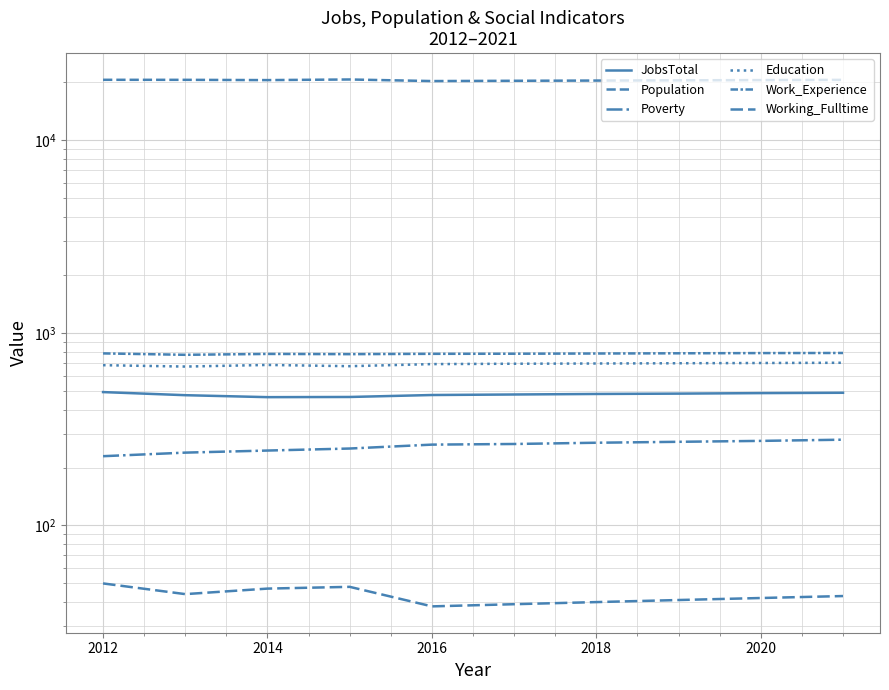

At how many categories does at least one series exceed 19535?

10